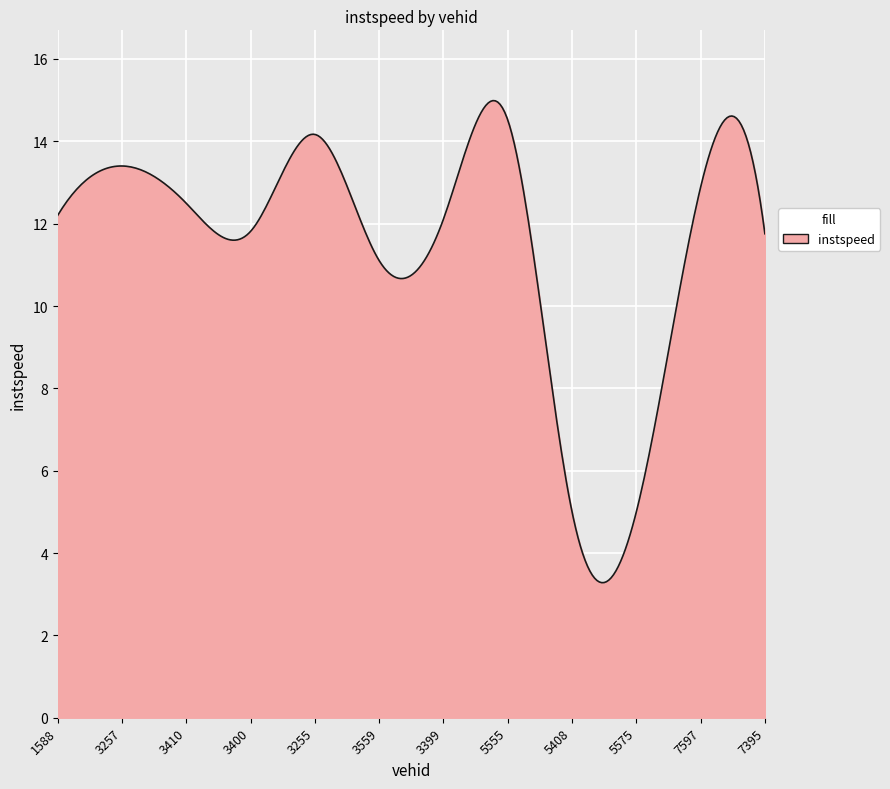

What is the difference between the maximum and minimum values?

11.7